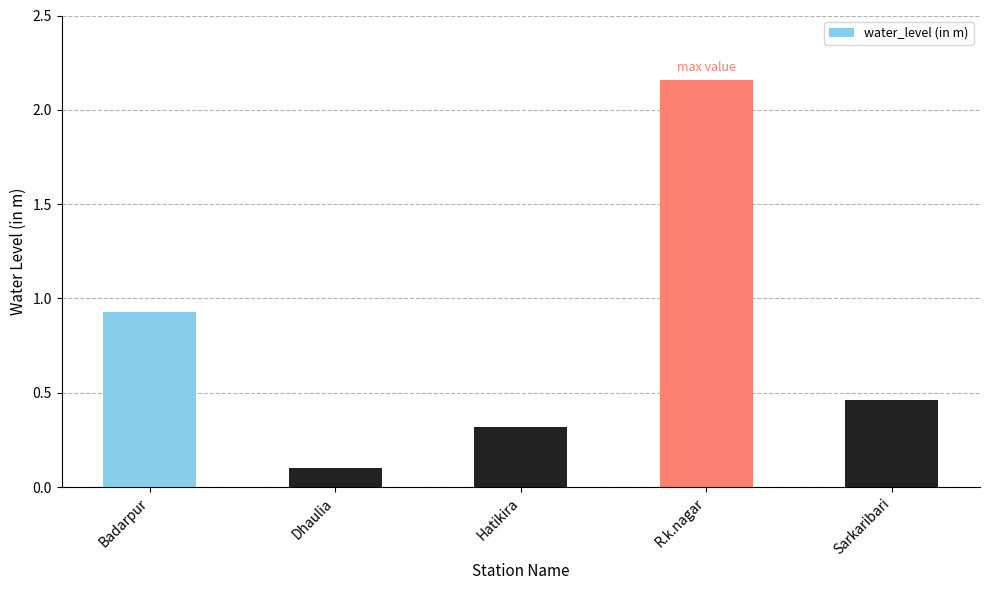

What is the label of the 5th bar from the right?

Badarpur